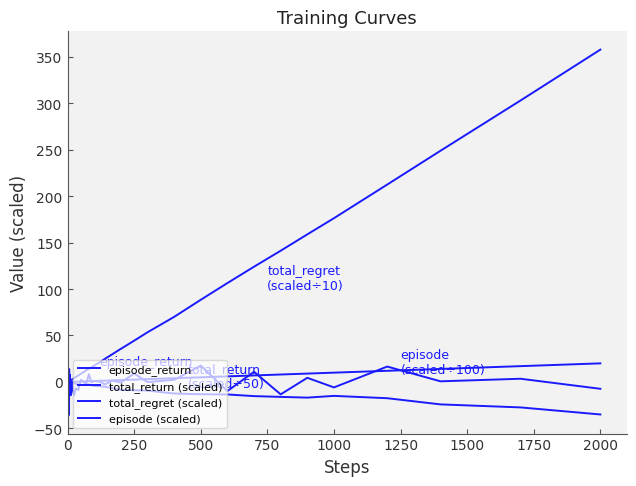

True or false: episode_return has more than 0 interior local peaks.

True